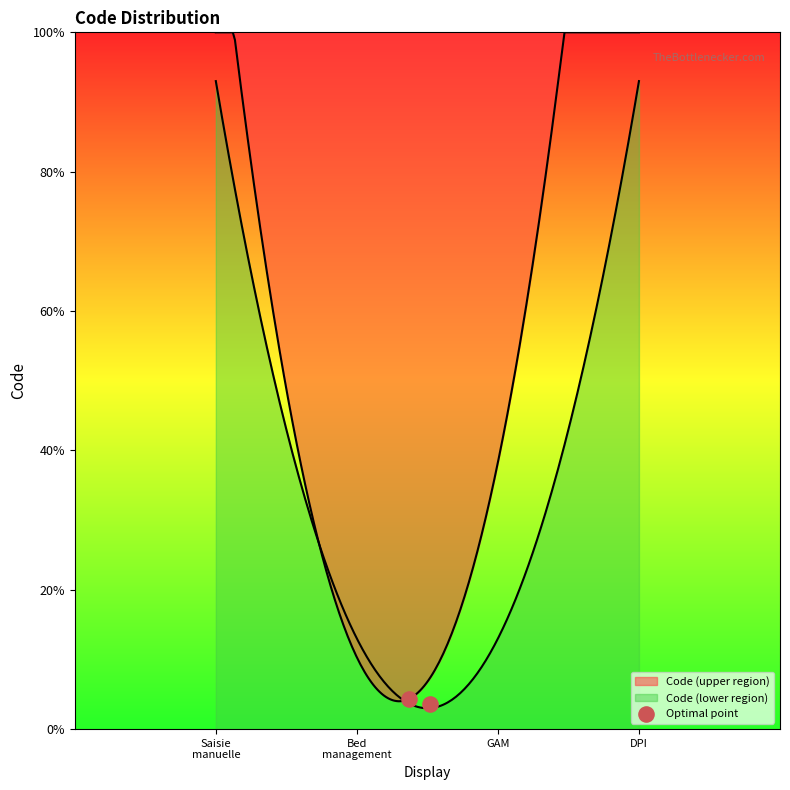

Which has a higher value, Saisie
manuelle or Bed
management?

Saisie
manuelle